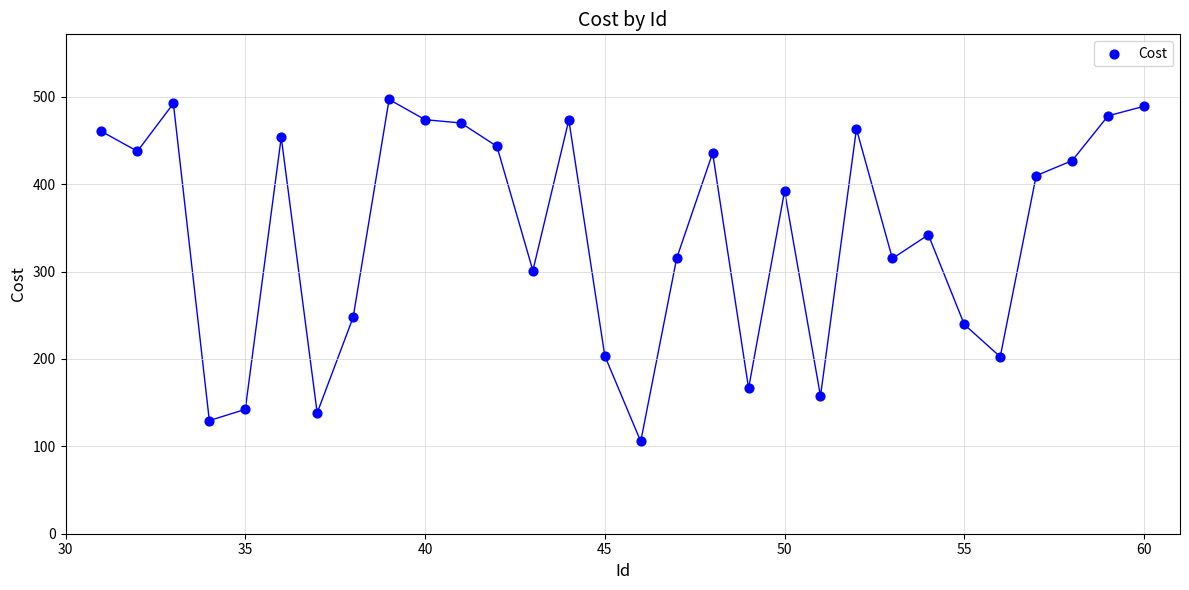

What is the range of Y values (max minus min)?

391.2